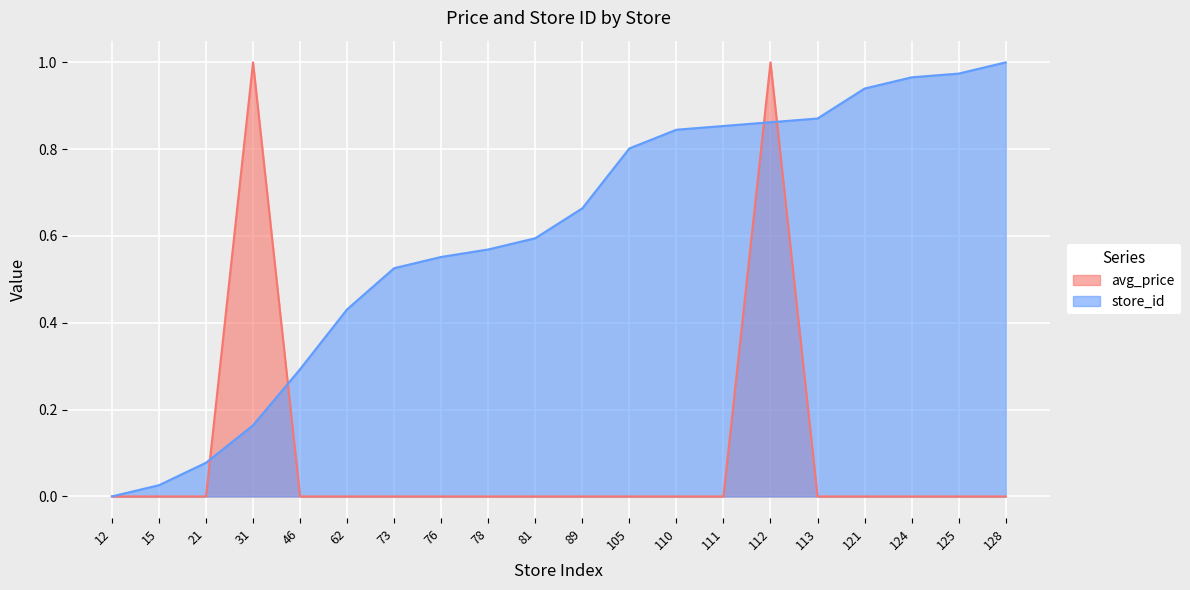

True or false: avg_price has a value of 0.0 at 76.

True